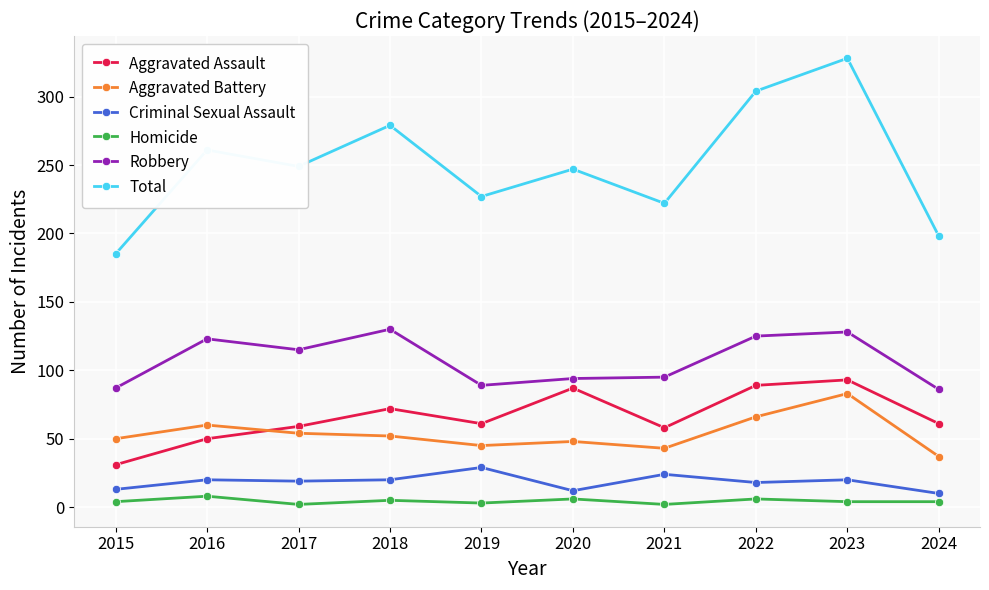

Does the chart have visible grid lines?

Yes